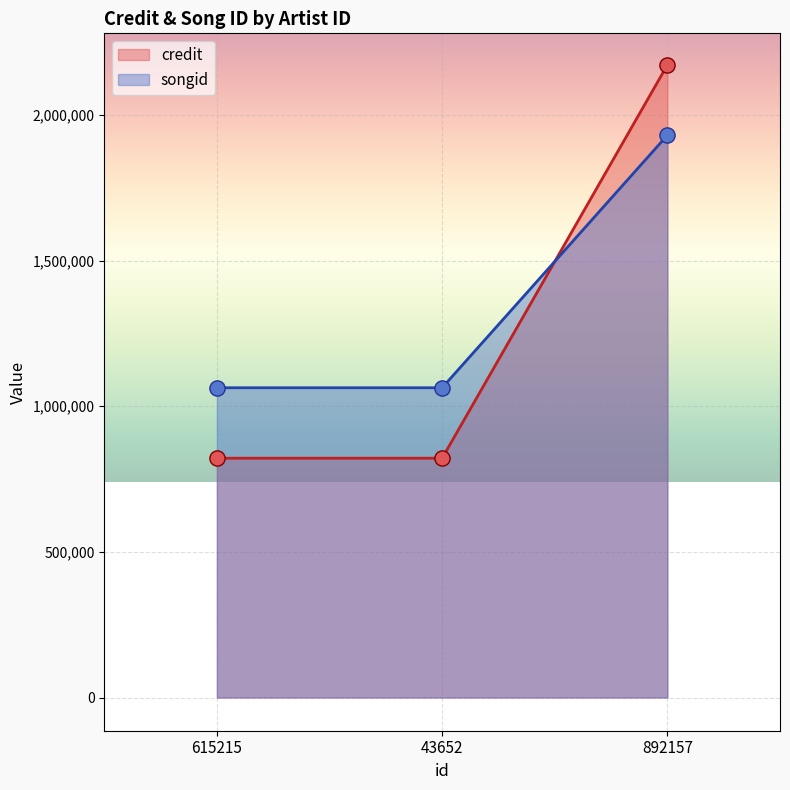

What is the total value across all series at 615215?

1885447